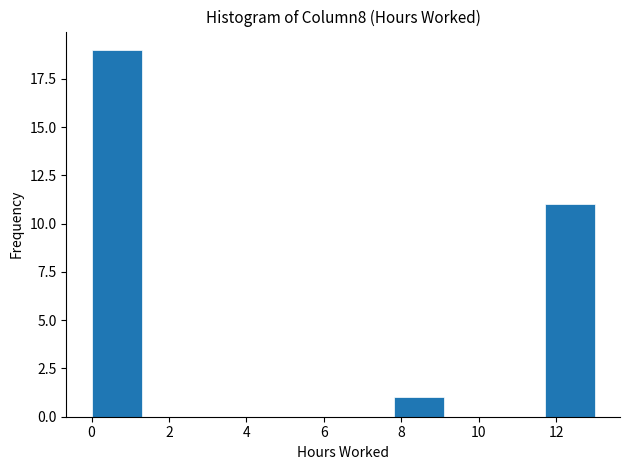

Reading left to right, list every bar in this chart as the range it spans on the x-axis followed by its height. Neither the bar edges nor the heights are printed on the chart, so give them approximately, as read against the axes.

0.0 to 1.3: 19
1.3 to 2.6: 0
2.6 to 3.9: 0
3.9 to 5.2: 0
5.2 to 6.5: 0
6.5 to 7.8: 0
7.8 to 9.1: 1
9.1 to 10.4: 0
10.4 to 11.7: 0
11.7 to 13.0: 11